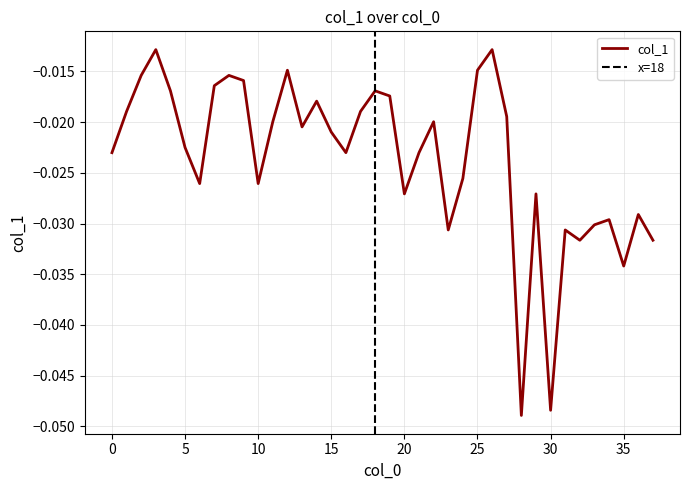

At which category does the data reach its first local peak?

3